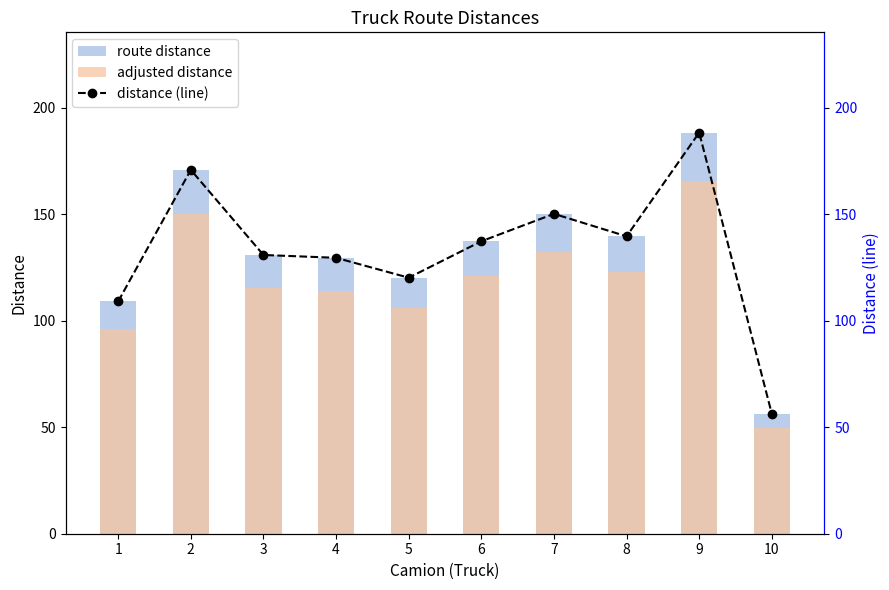

Reading left to right, transcribe all the data shown in this chart.

route distance: 109.1	170.9	130.9	129.6	120.2	137.4	150.2	139.7	188.4	56.3
adjusted distance: 96.0	150.4	115.2	114.0	105.8	120.9	132.2	122.9	165.8	49.6
distance (line): 109.1	170.9	130.9	129.6	120.2	137.4	150.2	139.7	188.4	56.3